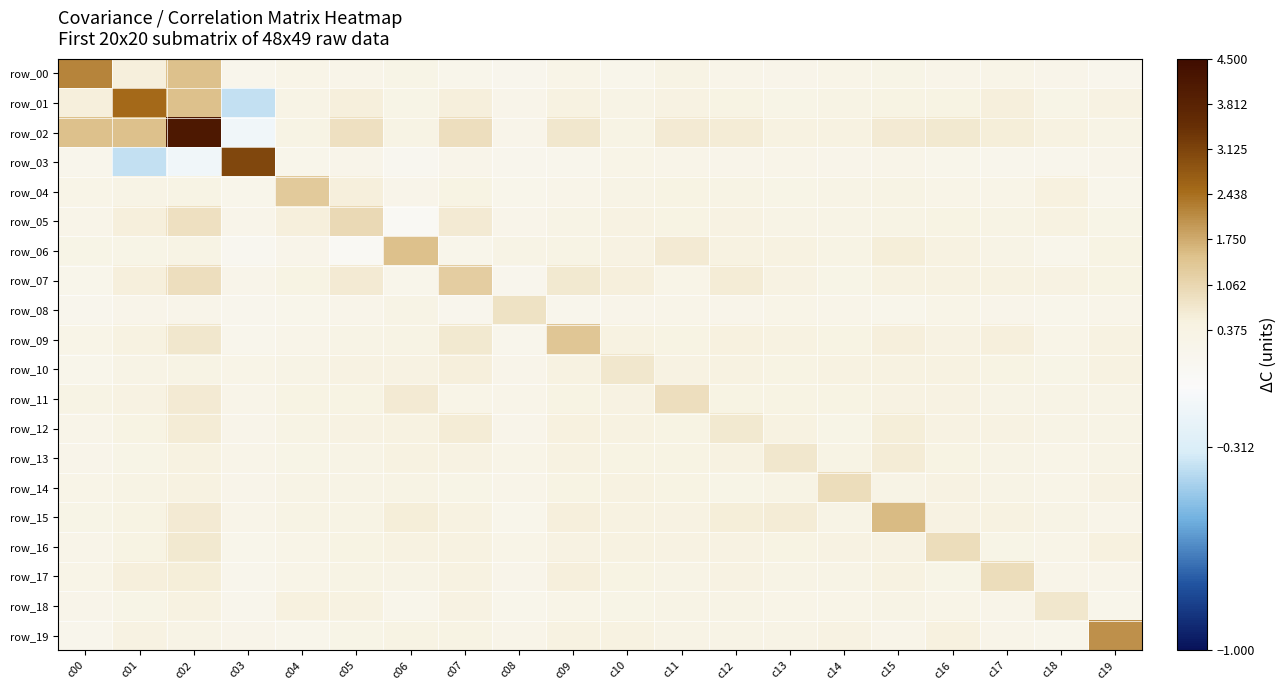

What is the sum of the row_16 values at c16 and c14?

1.3